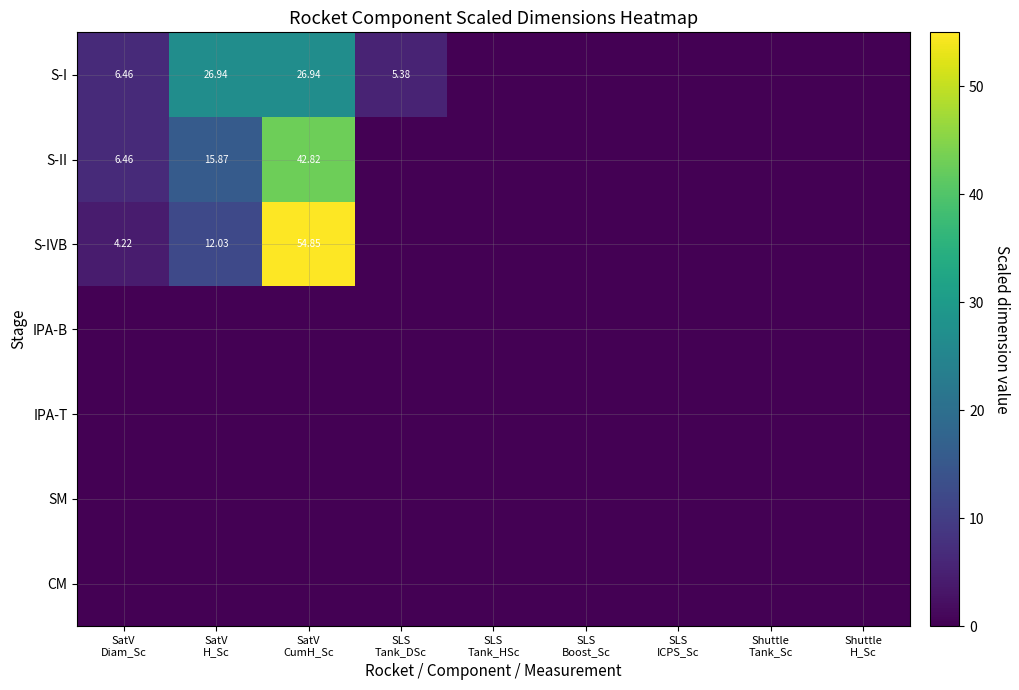

What is the sum of the S-II values at SatV H_Sc and SLS Tank_DSc?

15.9